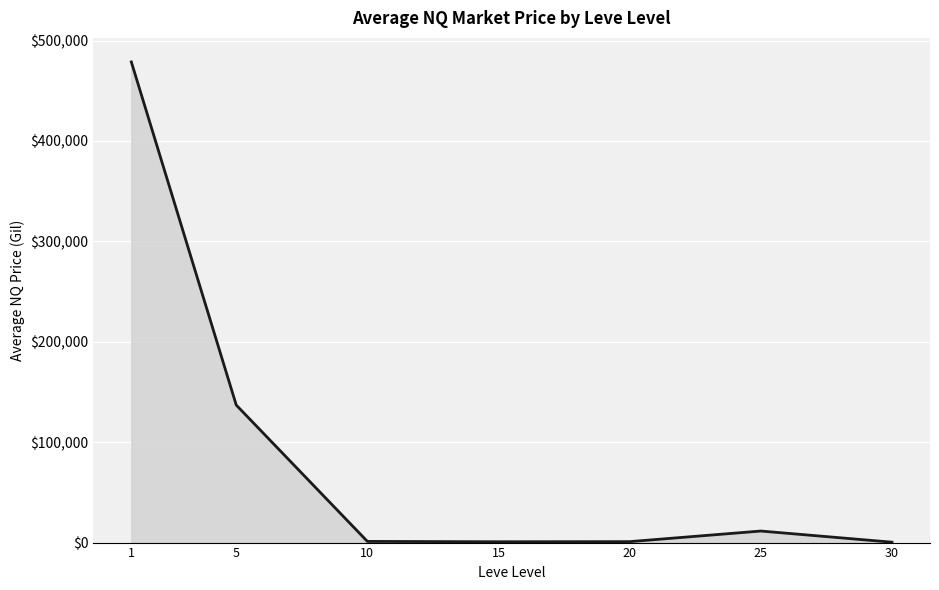

Is it true that the value at 5 is 136973.9?

True